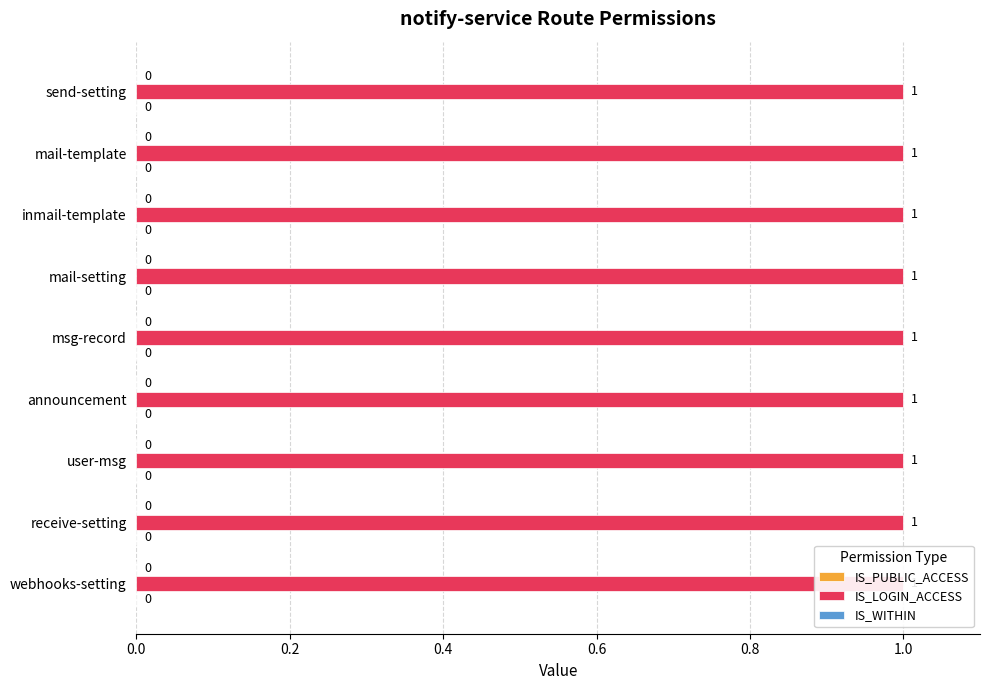

Which series changed the most between user-msg and receive-setting?

IS_PUBLIC_ACCESS